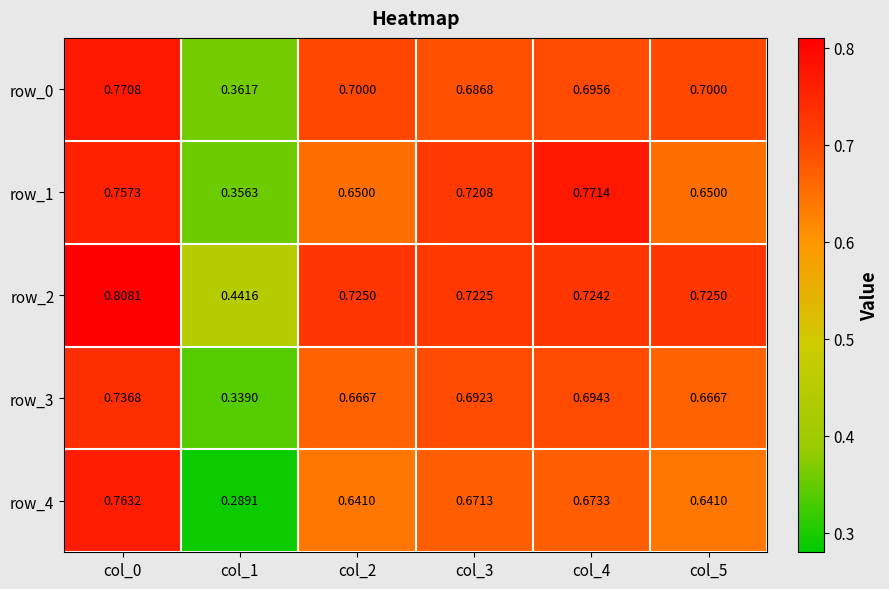

Is the value of row_2 at col_1 greater than the value of row_0 at col_4?

No